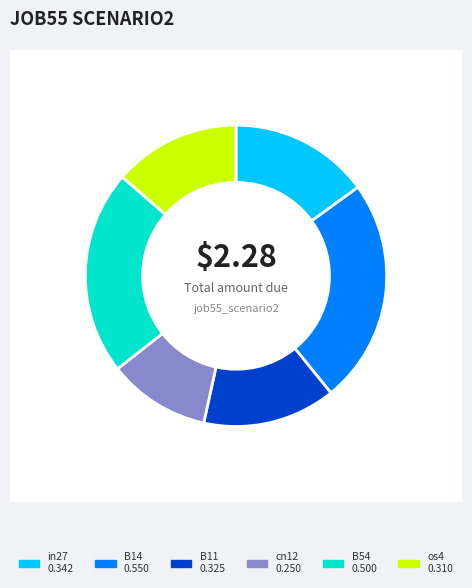

Do in27 and B14 together represent more than half of the pie?

No